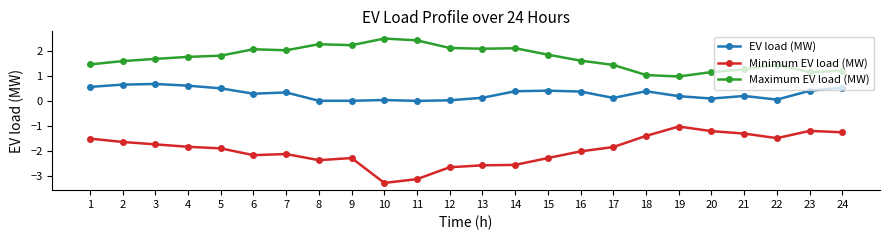

List the series in order of their peak value, lowest first.

Minimum EV load (MW), EV load (MW), Maximum EV load (MW)